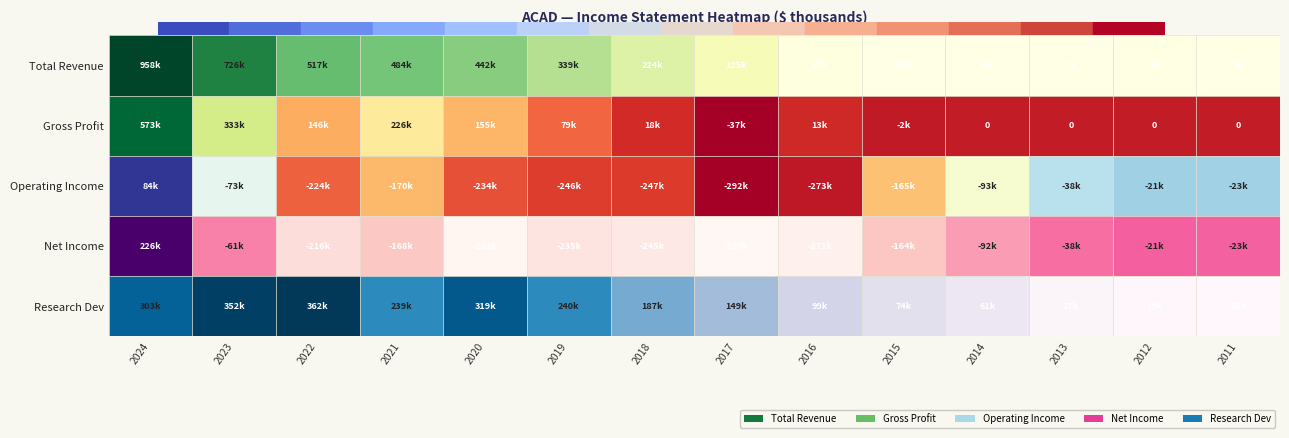

What is the average value of the Operating Income series?

-143993